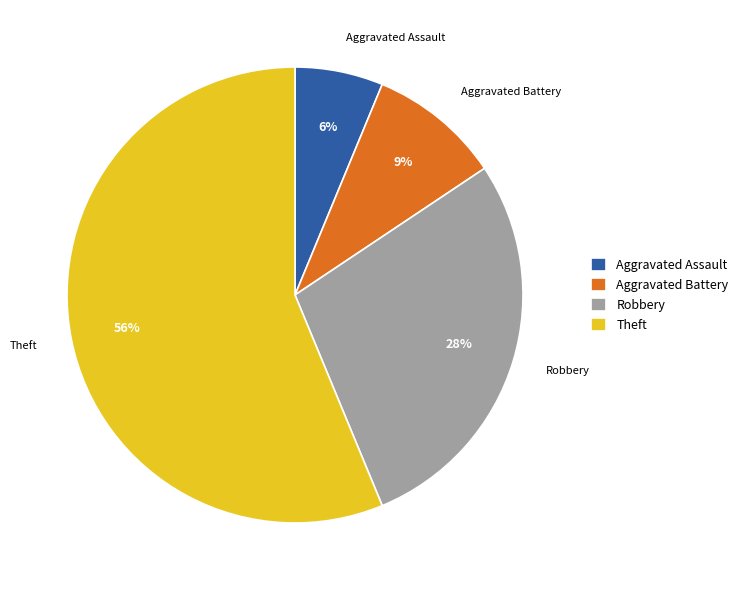

How many segments does this pie chart have?

4